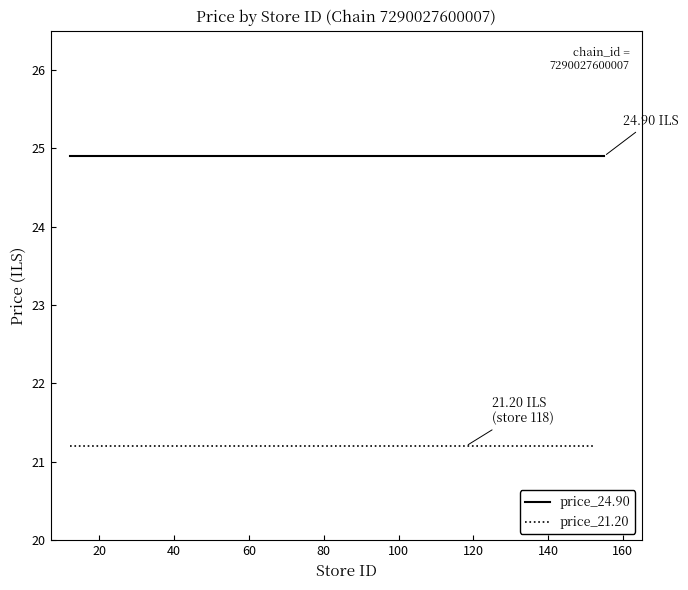

Does the chart have visible grid lines?

No